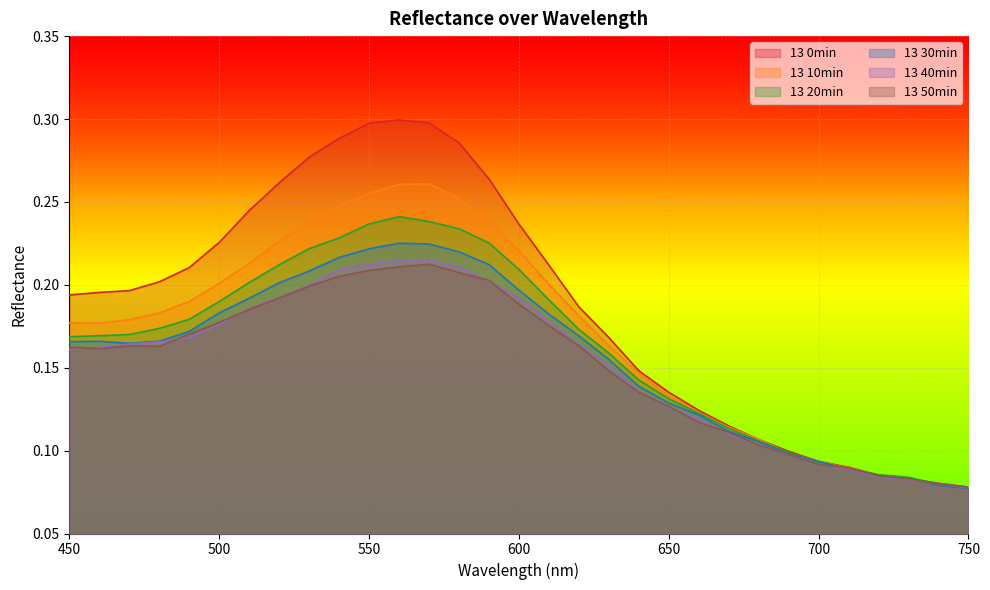

Which series changed the most between 640 and 720?

13 0min